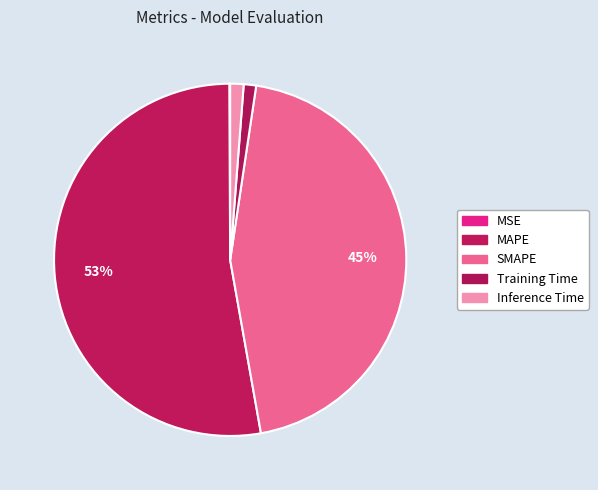

Which category has the smallest portion of the pie?

MSE